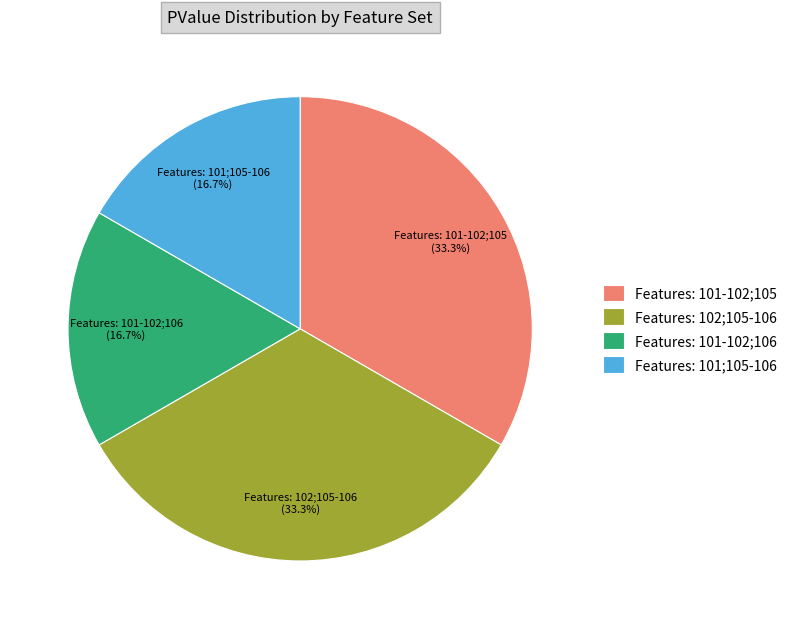

Does any single category account for the majority?

No